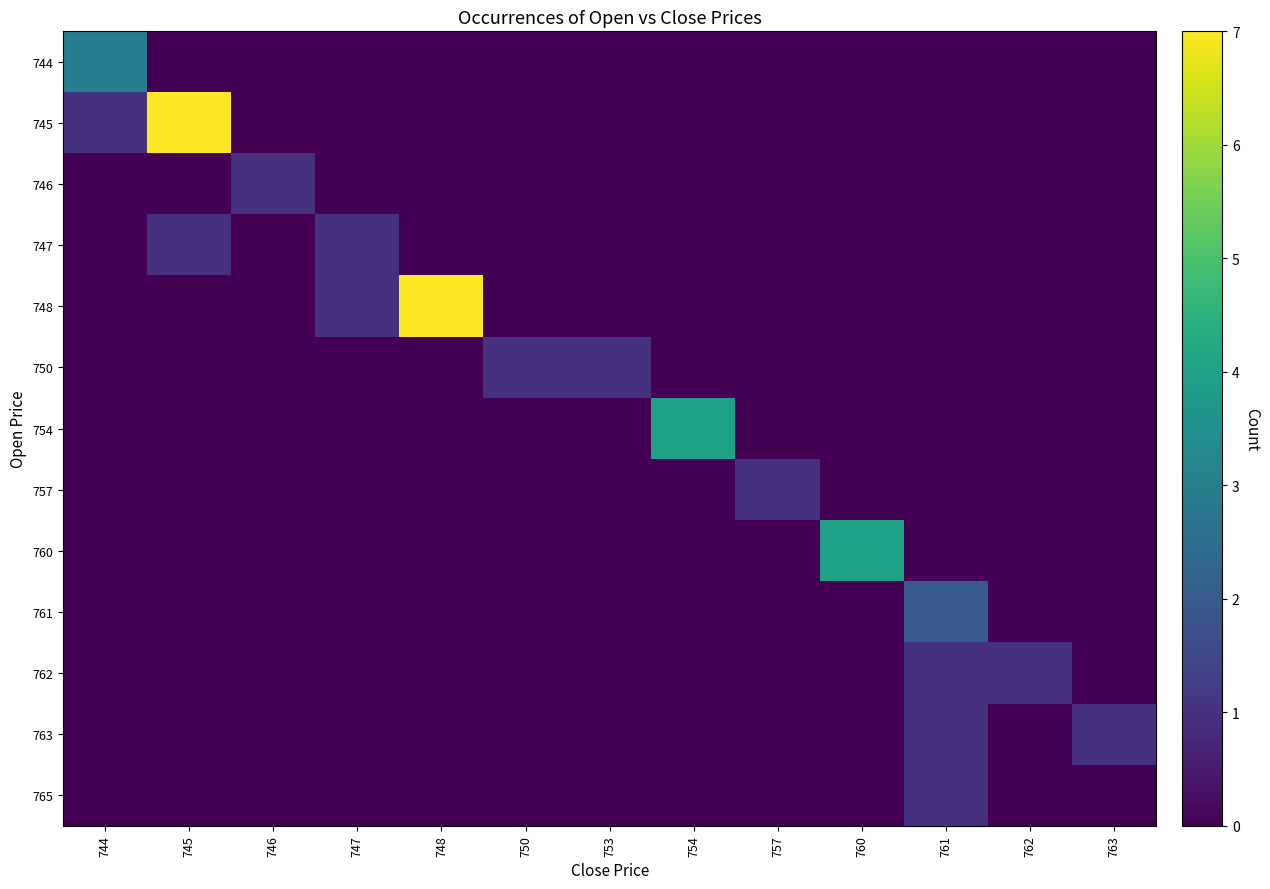

What is the spread (max minus min) of values at 753?

1